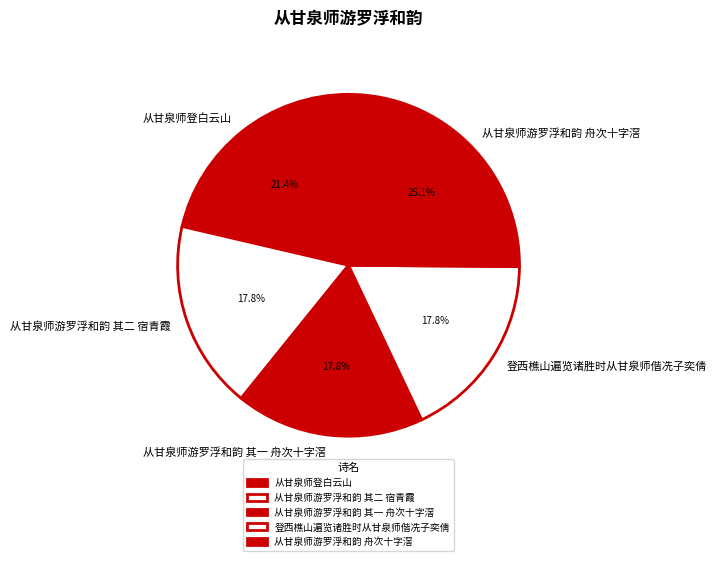

Which category has the biggest portion of the pie?

从甘泉师游罗浮和韵 舟次十字滘